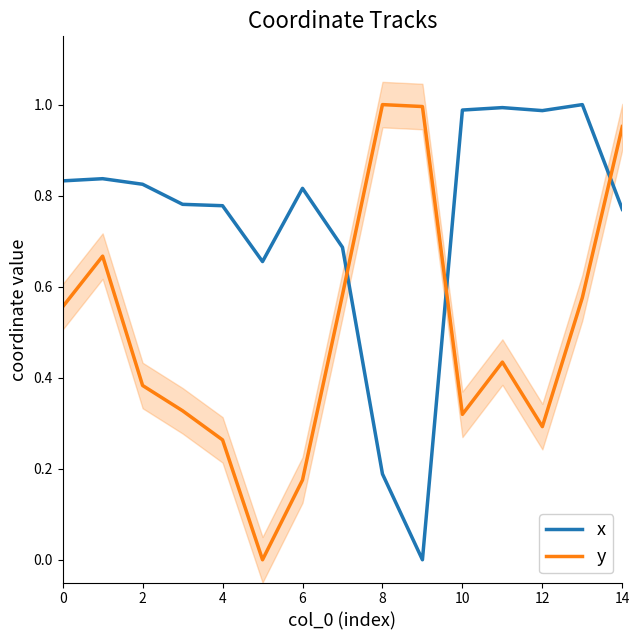

The y series shows 0.7 at 9. True or false?

False